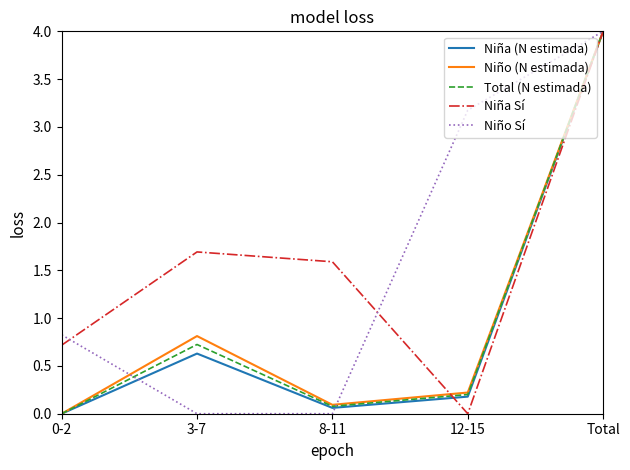

At which category does the chart reach its peak across all series?

Total